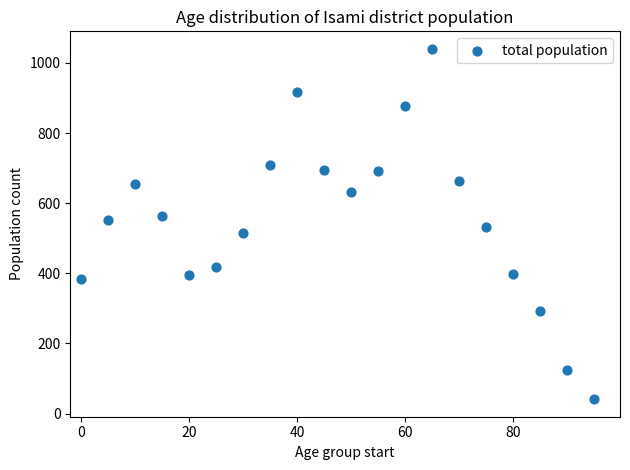

What is the range of Y values (max minus min)?

999